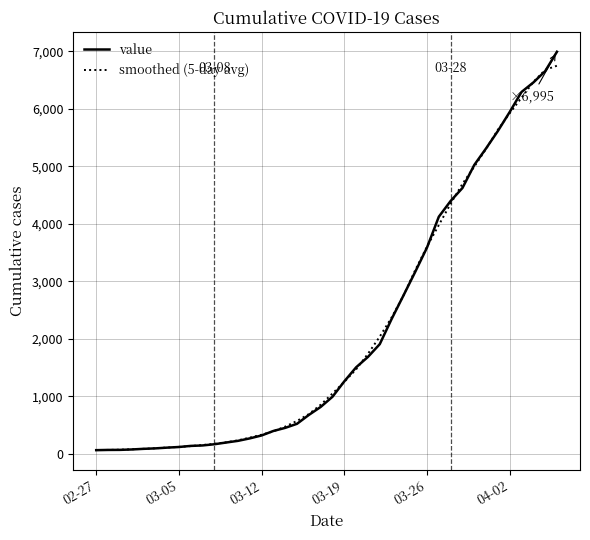

Which series has the largest range (max minus min)?

value